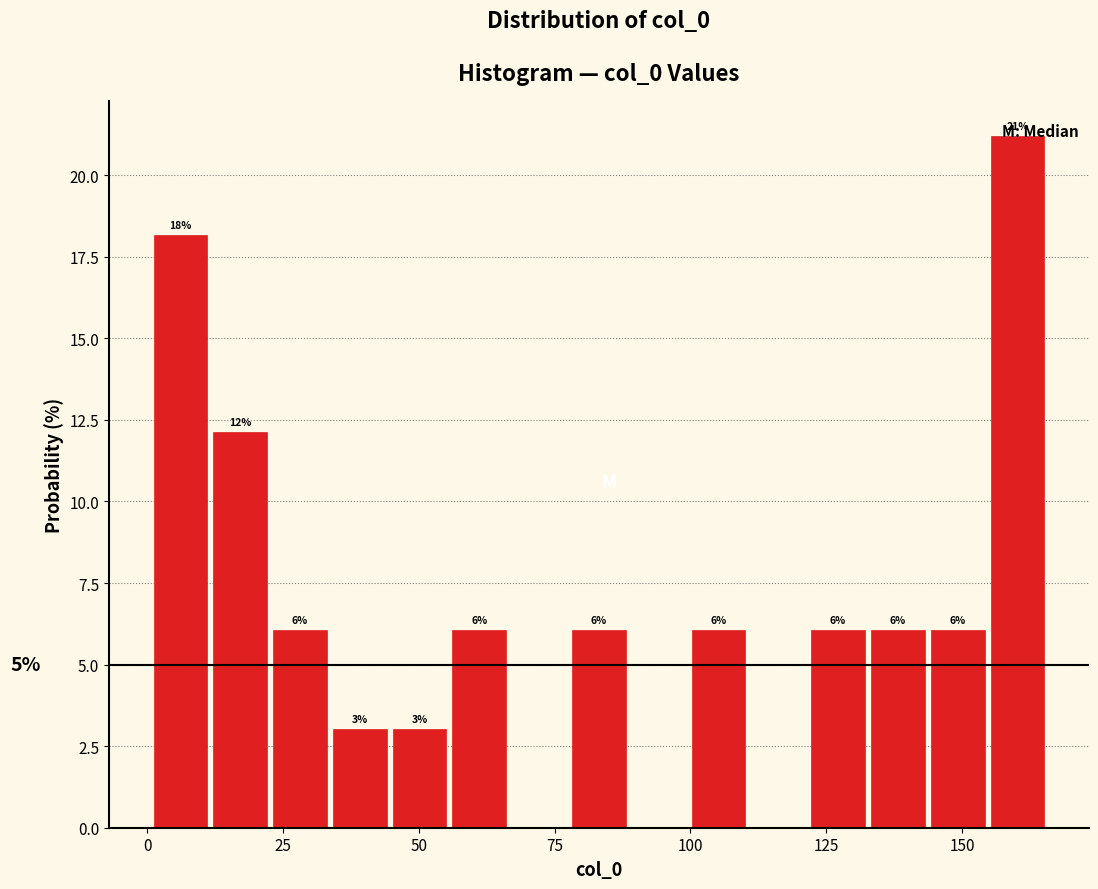

Around what value on the x-axis is the tallest bar? Give the approximate position of its centre, as read against the axis.

160